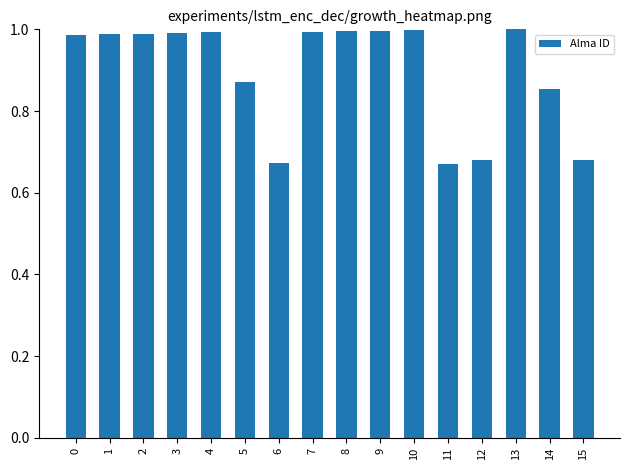

What is the change in value from 2 to 6?

-0.3